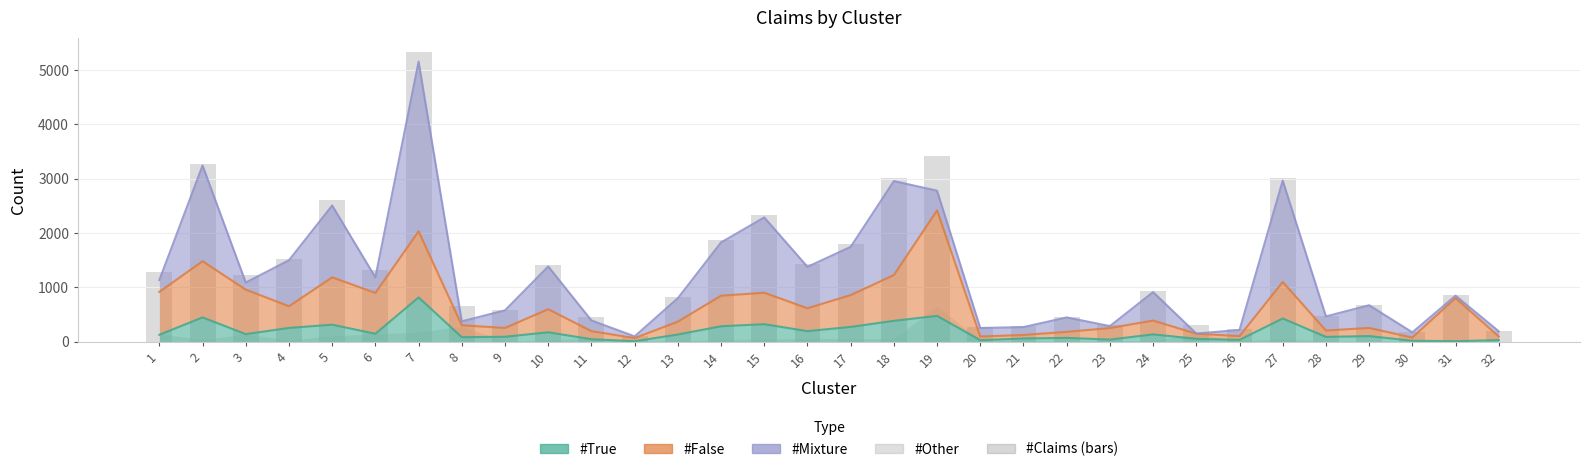

The chart shows a value of 4458 at 27. True or false?

False